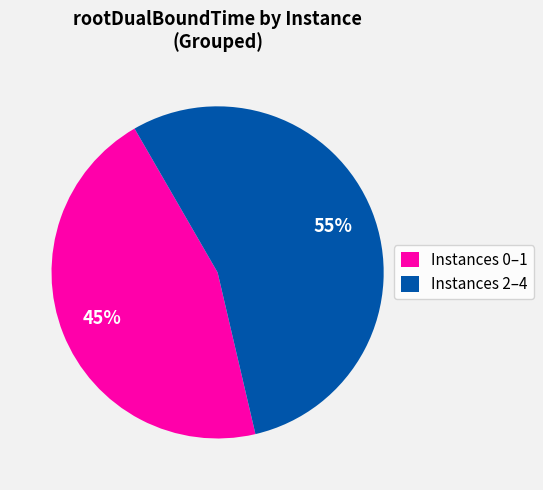

The Instances 0–1 slice represents 34% of the pie. True or false?

False